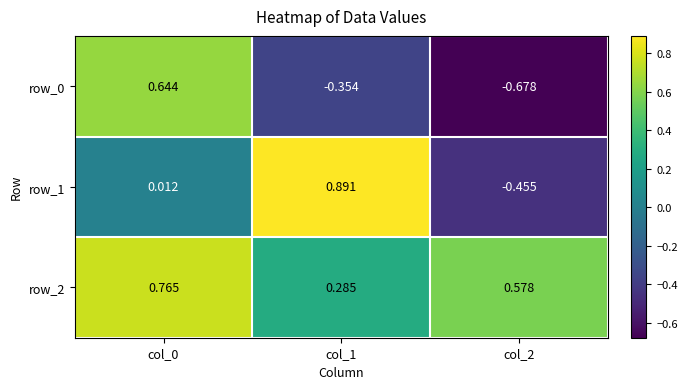

How many positive values does the row_0 series have?

1